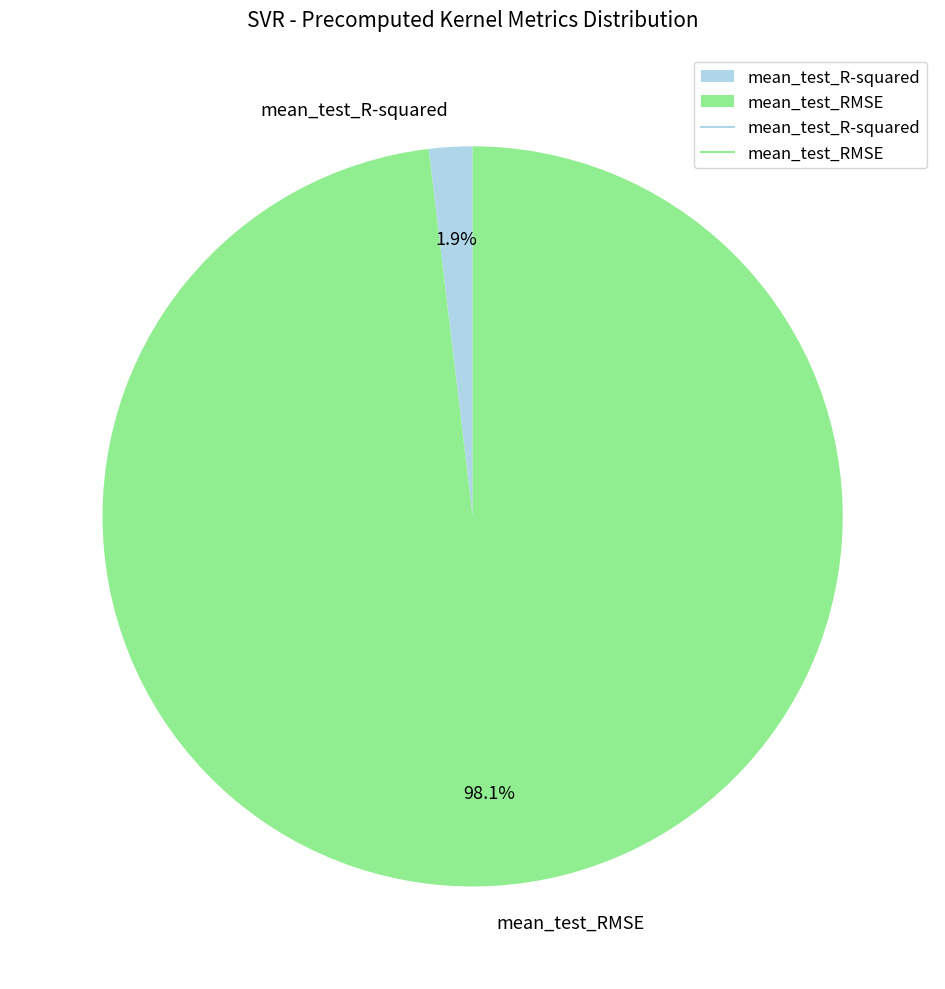

To the nearest percent, what percentage of the pie is mean_test_RMSE?

98%